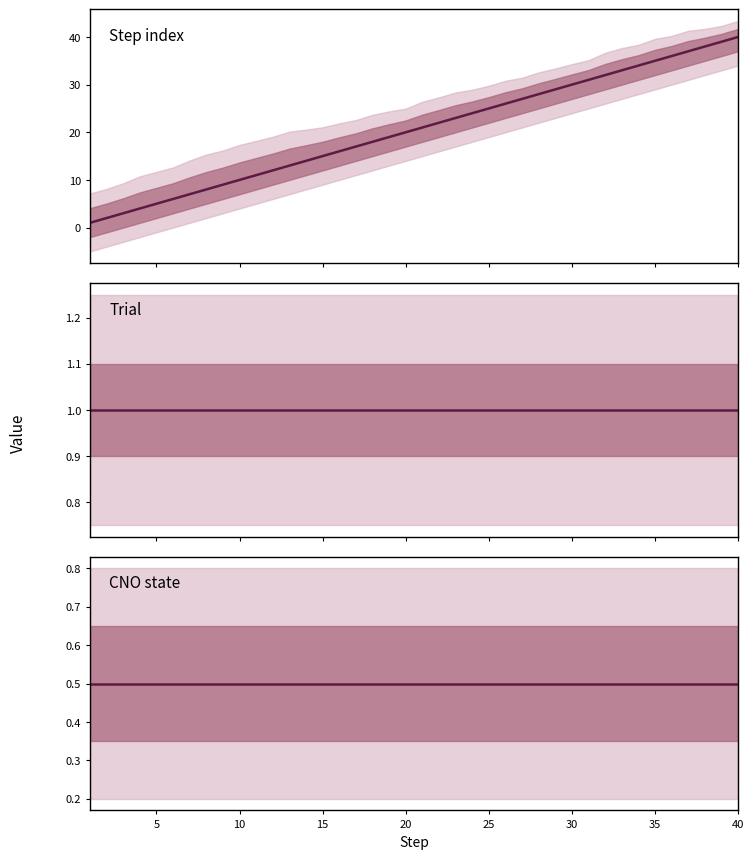

The value of step mean at 36 is 49.6. True or false?

False